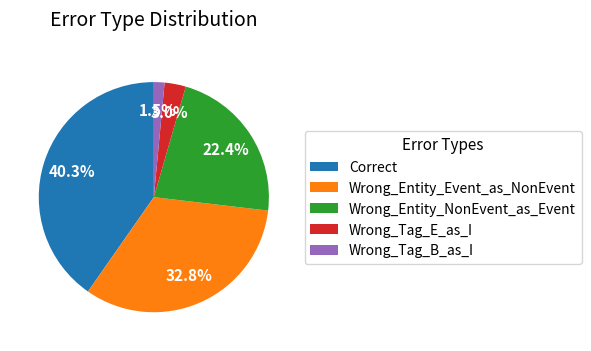

What is the ratio of the value at Correct to the value at Wrong_Entity_Event_as_NonEvent?

1.2